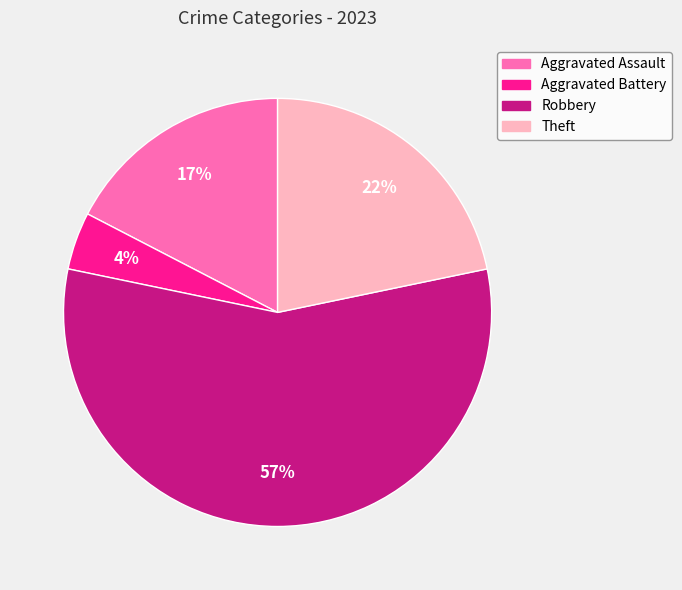

Do Aggravated Battery and Robbery together represent more than half of the pie?

Yes